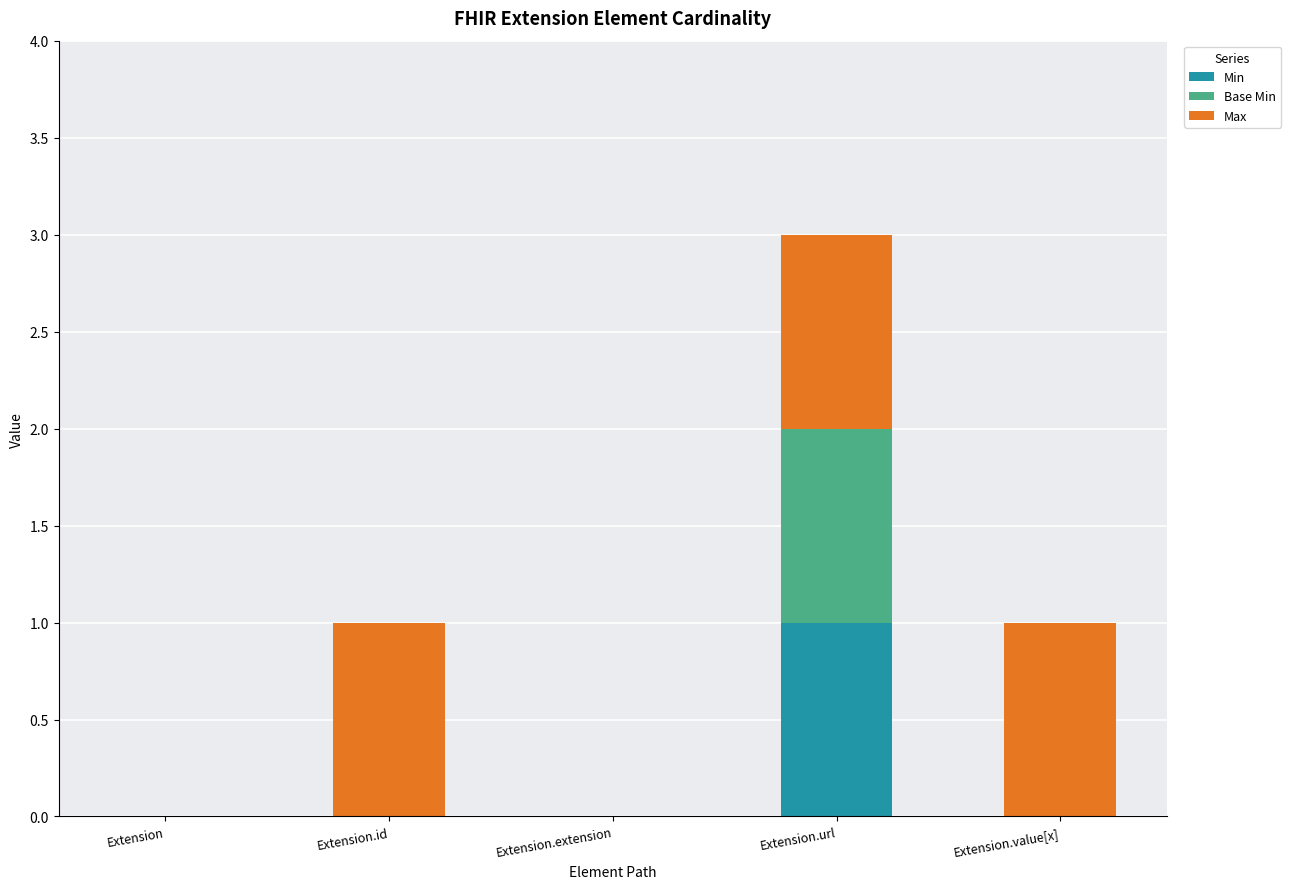

At which category is the sum across all series the highest?

Extension.url